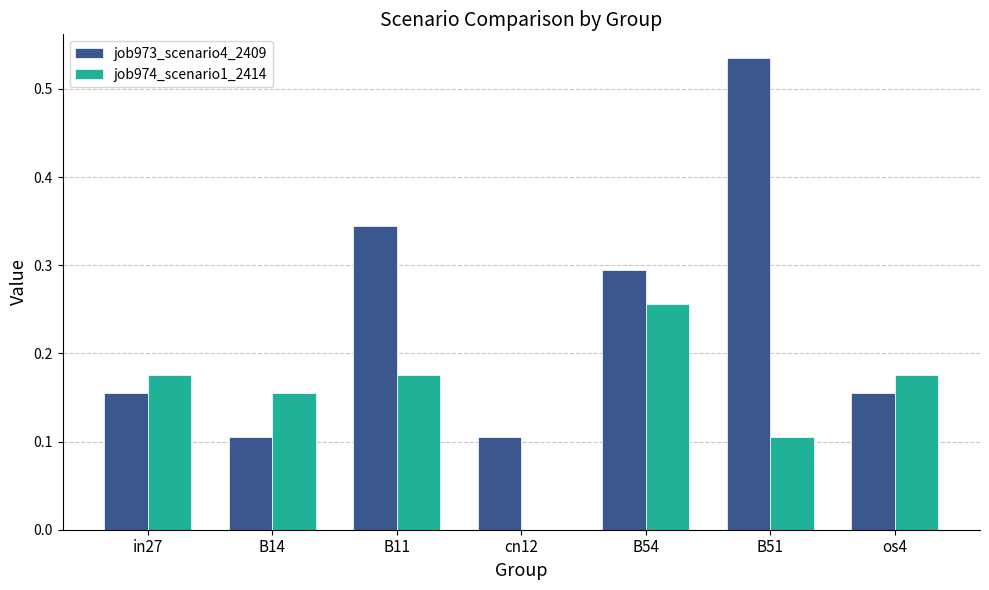

Between B54 and B51, which series saw the biggest shift?

job973_scenario4_2409